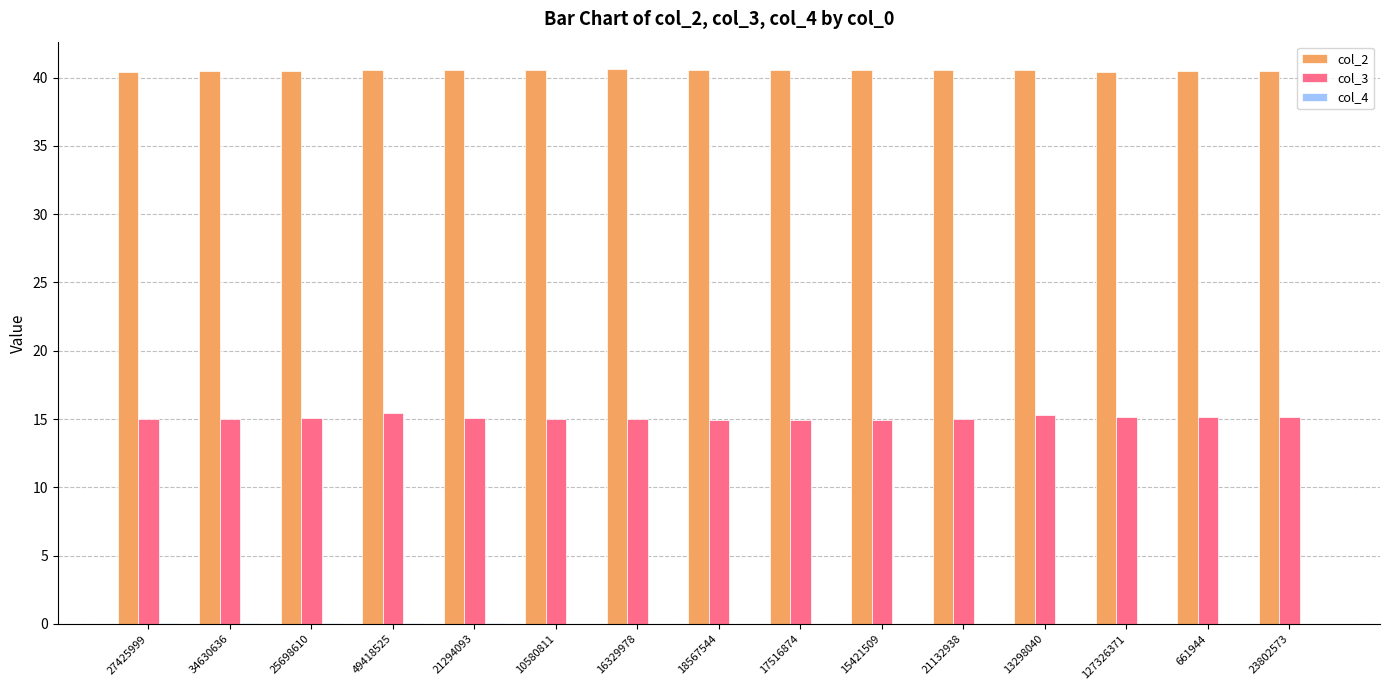

Which series has the largest total across all categories?

col_2